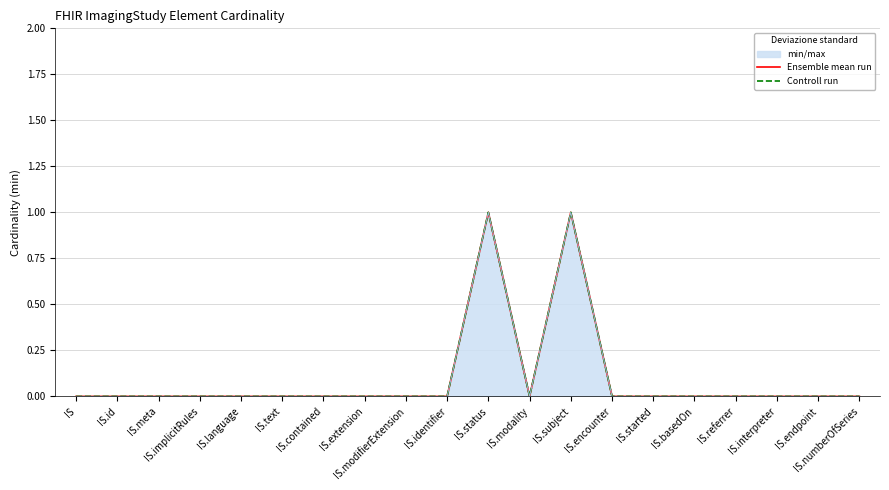

At how many categories does at least one series exceed 0?

2